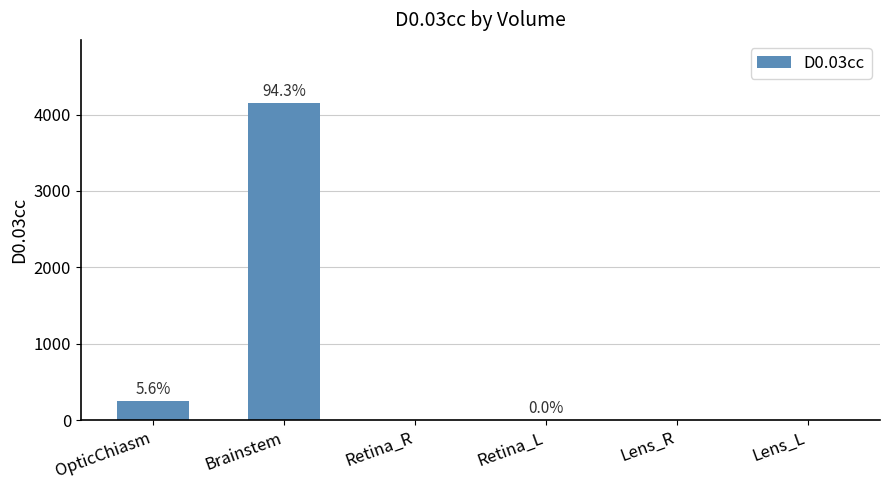

Are the bars horizontal?

No